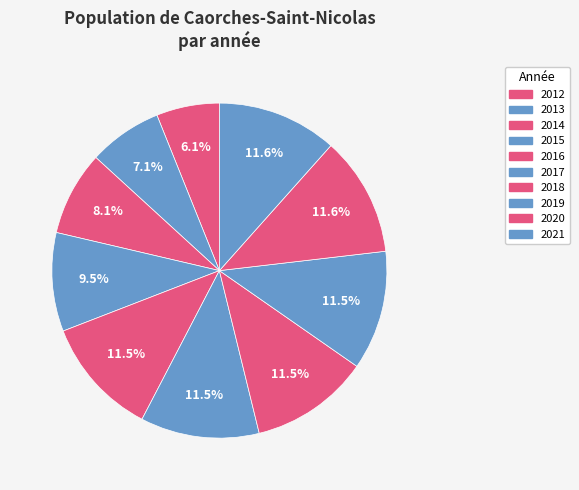

What percentage is the 2021 slice, to the nearest percent?

12%